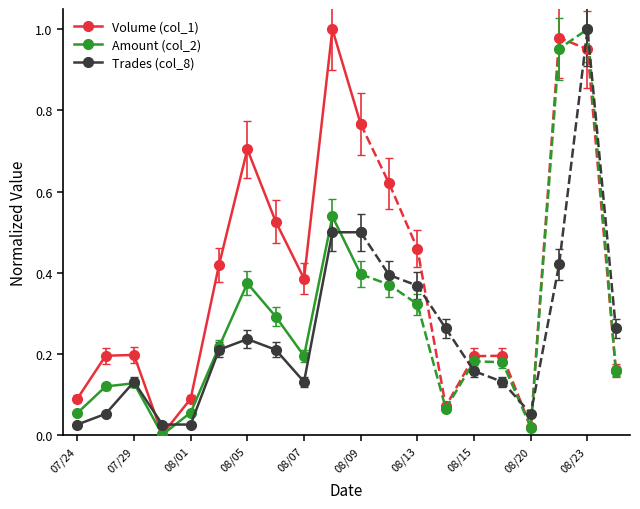

True or false: Amount (col_2) and Volume (col_1) intersect in this chart.

False